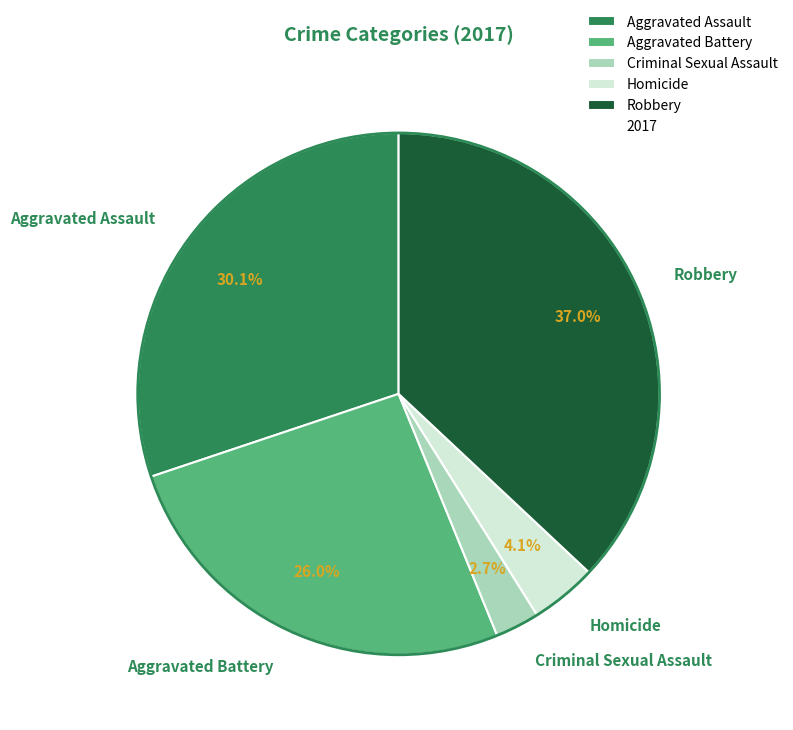

Which has a higher value, Aggravated Battery or Homicide?

Aggravated Battery